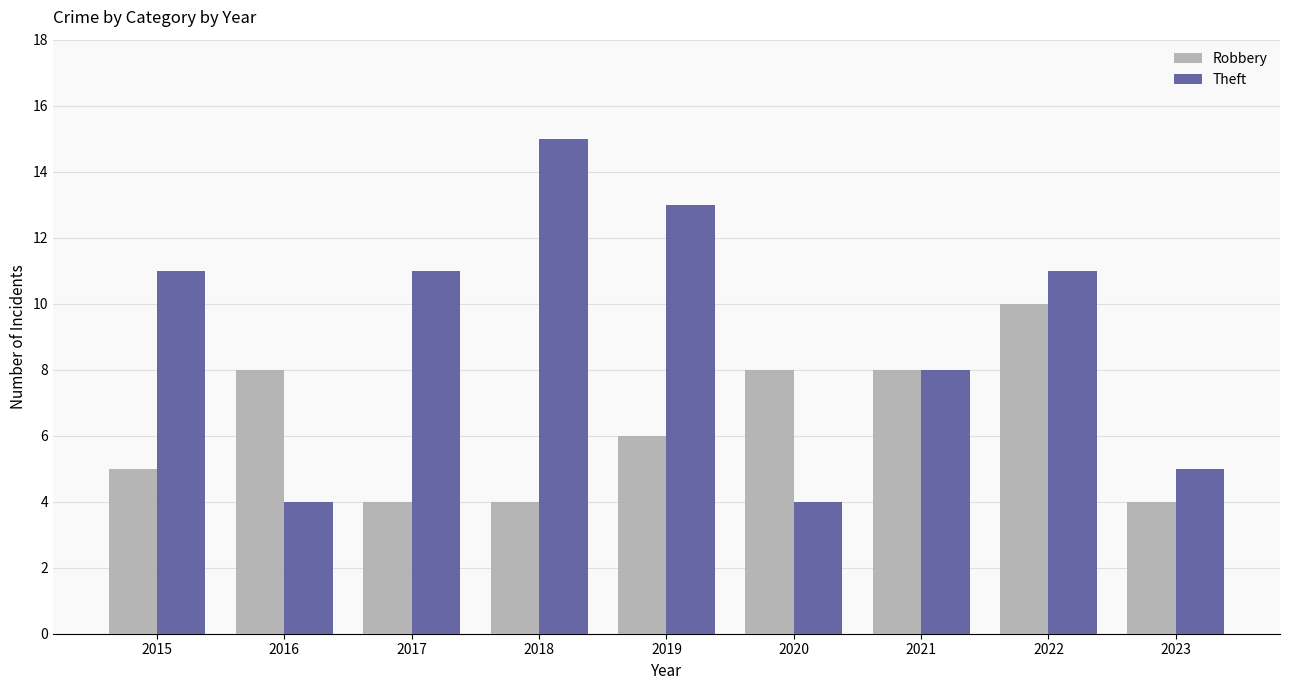

Is it true that Robbery equals 3 at 2016?

False